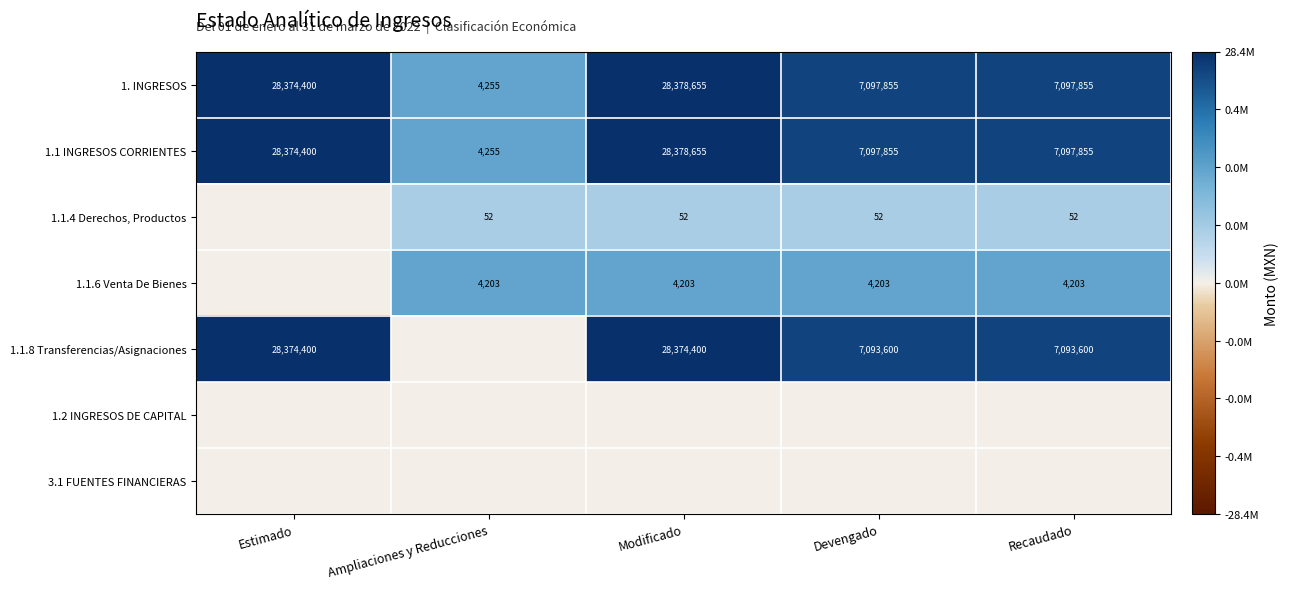

What is the average value of the 1. INGRESOS series?

14190604